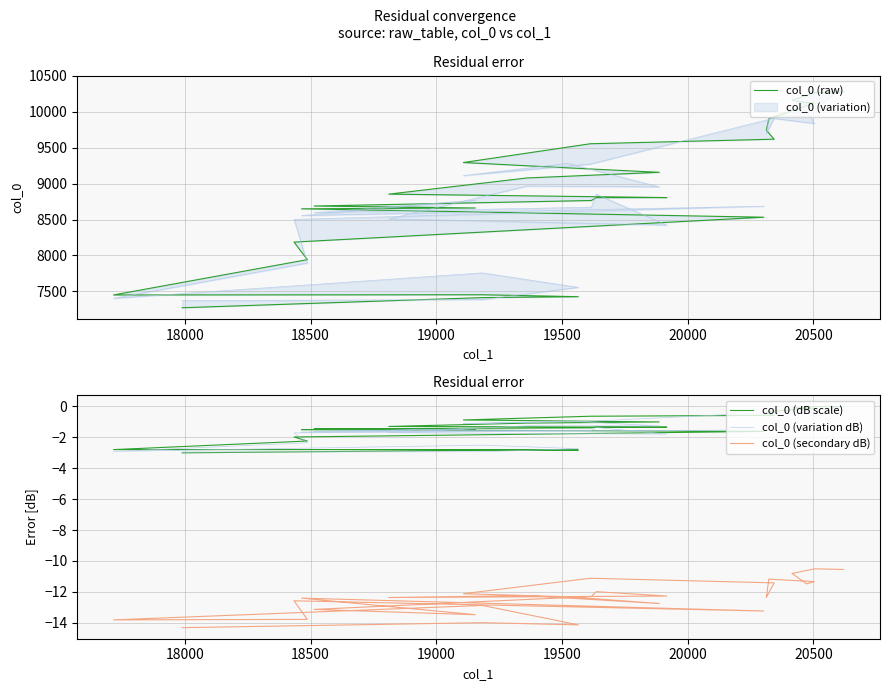

At how many categories does at least one series exceed 7520?

23